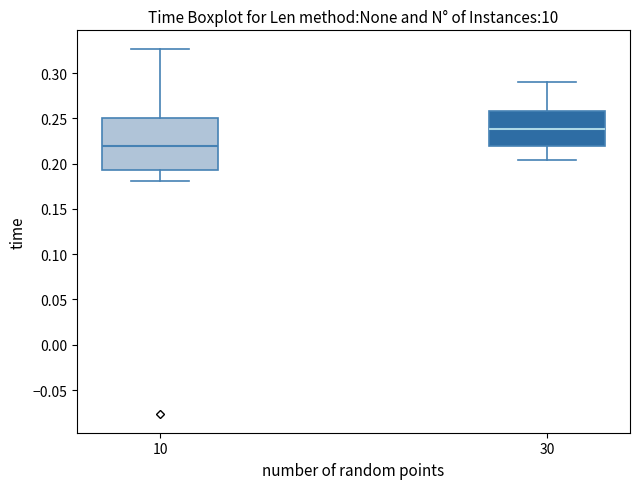

Which box's median line is the lowest?

10